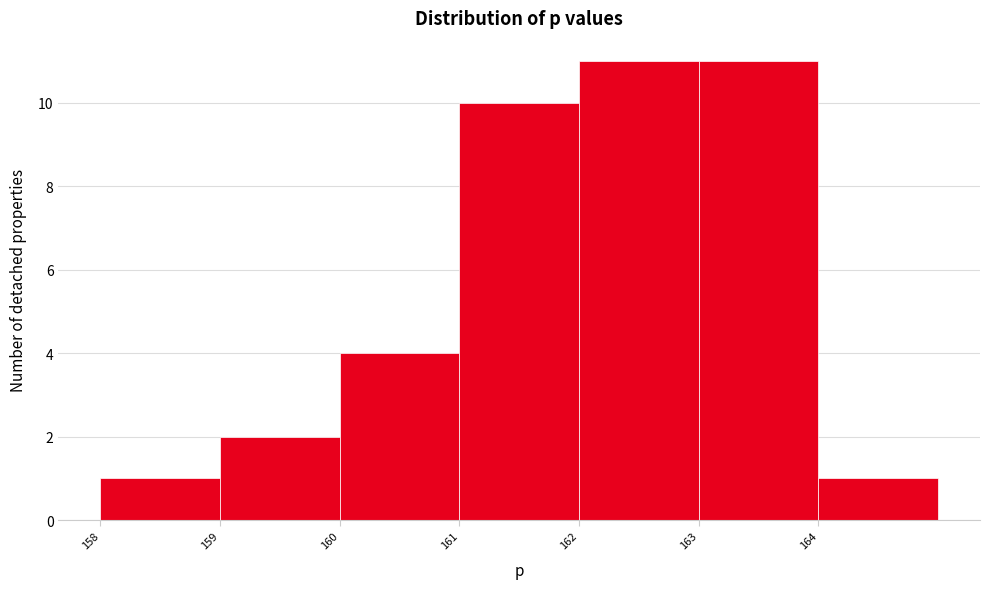

Reading left to right, transcribe this chart: for each bar, give the range it covers on the x-axis and its height. The values are not printed on the chart, so give them approximately, as read against the axis.

158 to 159: 1
159 to 160: 2
160 to 161: 4
161 to 162: 10
162 to 163: 11
163 to 164: 11
164 to 165: 1